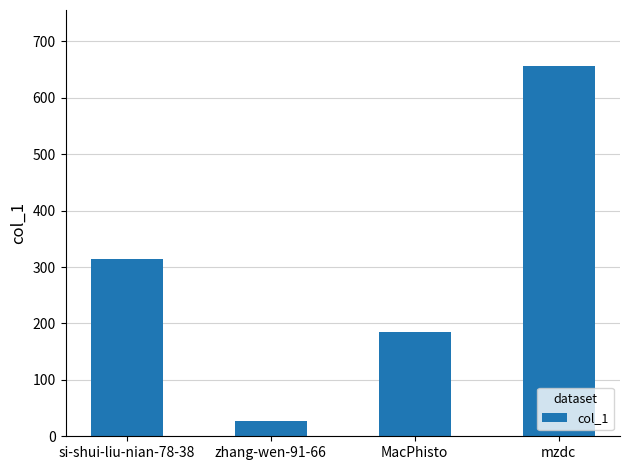

What position from the left is MacPhisto?

3